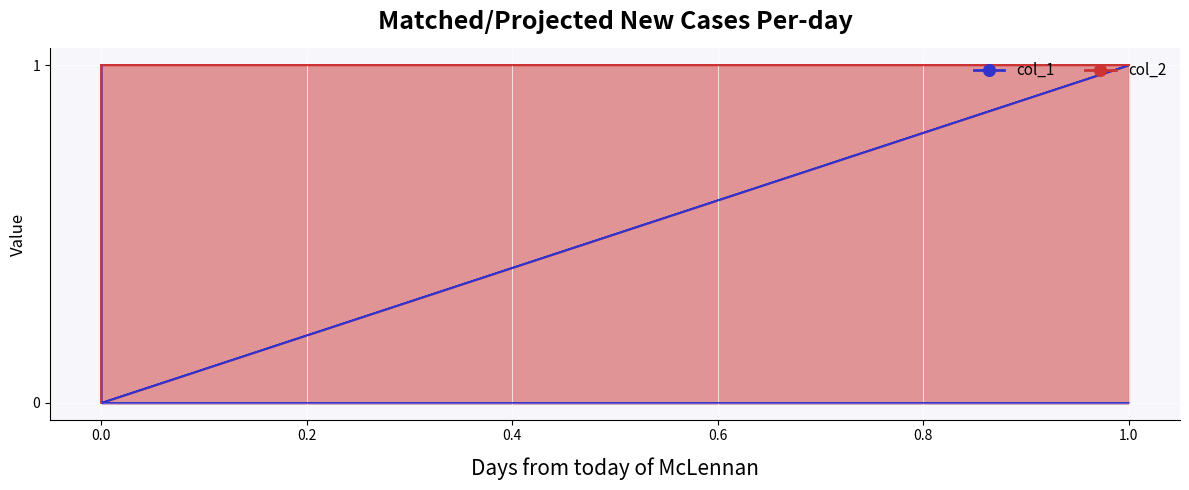

True or false: col_1 has a value of 1 at 0.

False